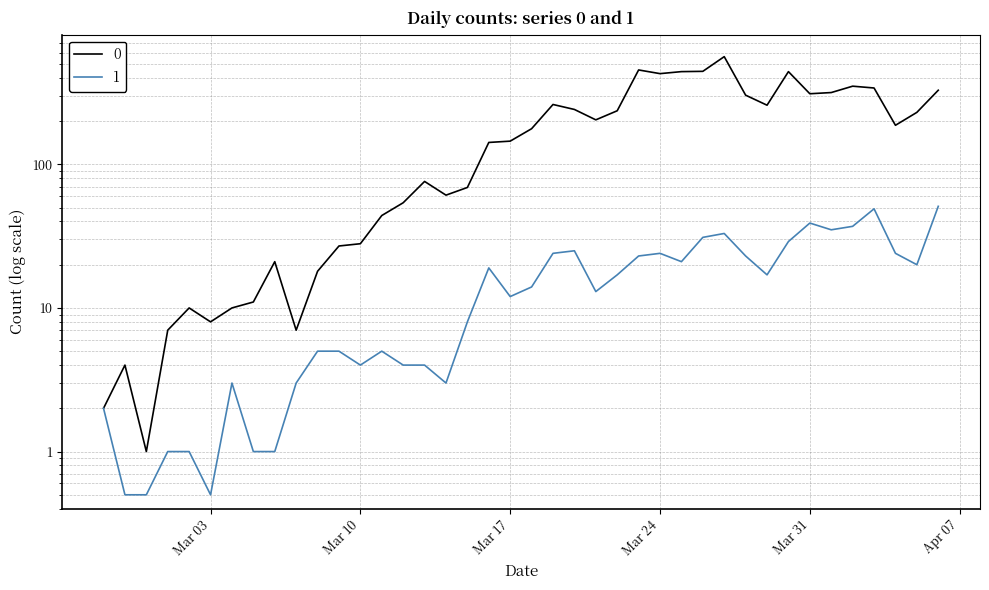

True or false: 1 and 0 cross at least once.

False